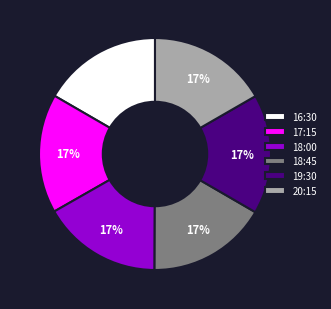

Approximately how many times larger is the value at 18:00 compared to 20:15?

1.0